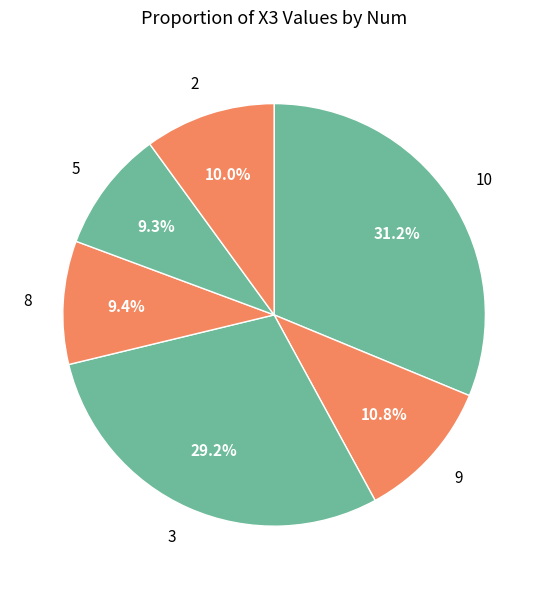

What is the ratio of the value at 9 to the value at 2?

1.1